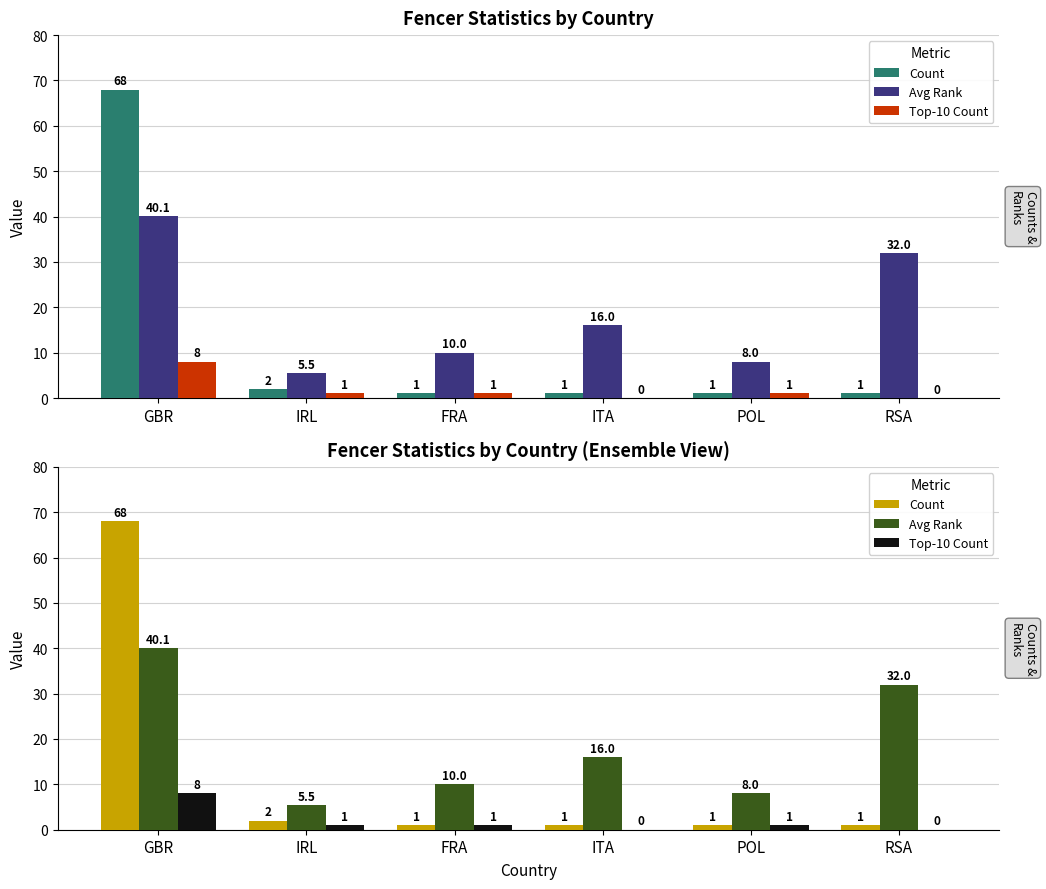

Rank the series at POL from lowest to highest value.

Count, Top-10 Count, Avg Rank